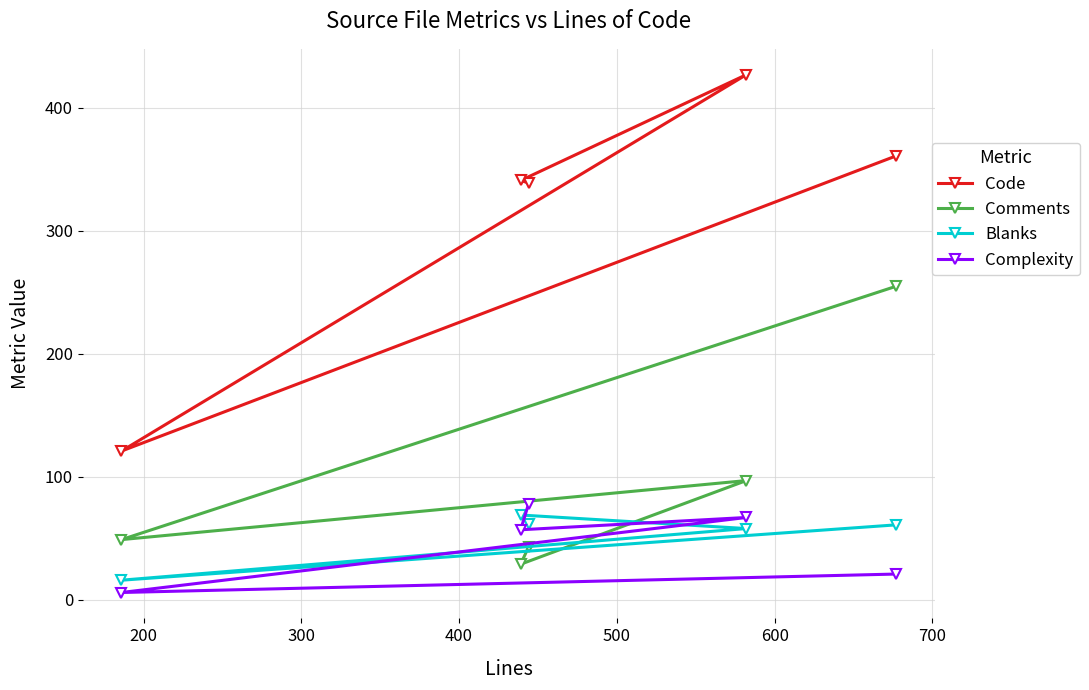

Which series has the largest total across all categories?

Code